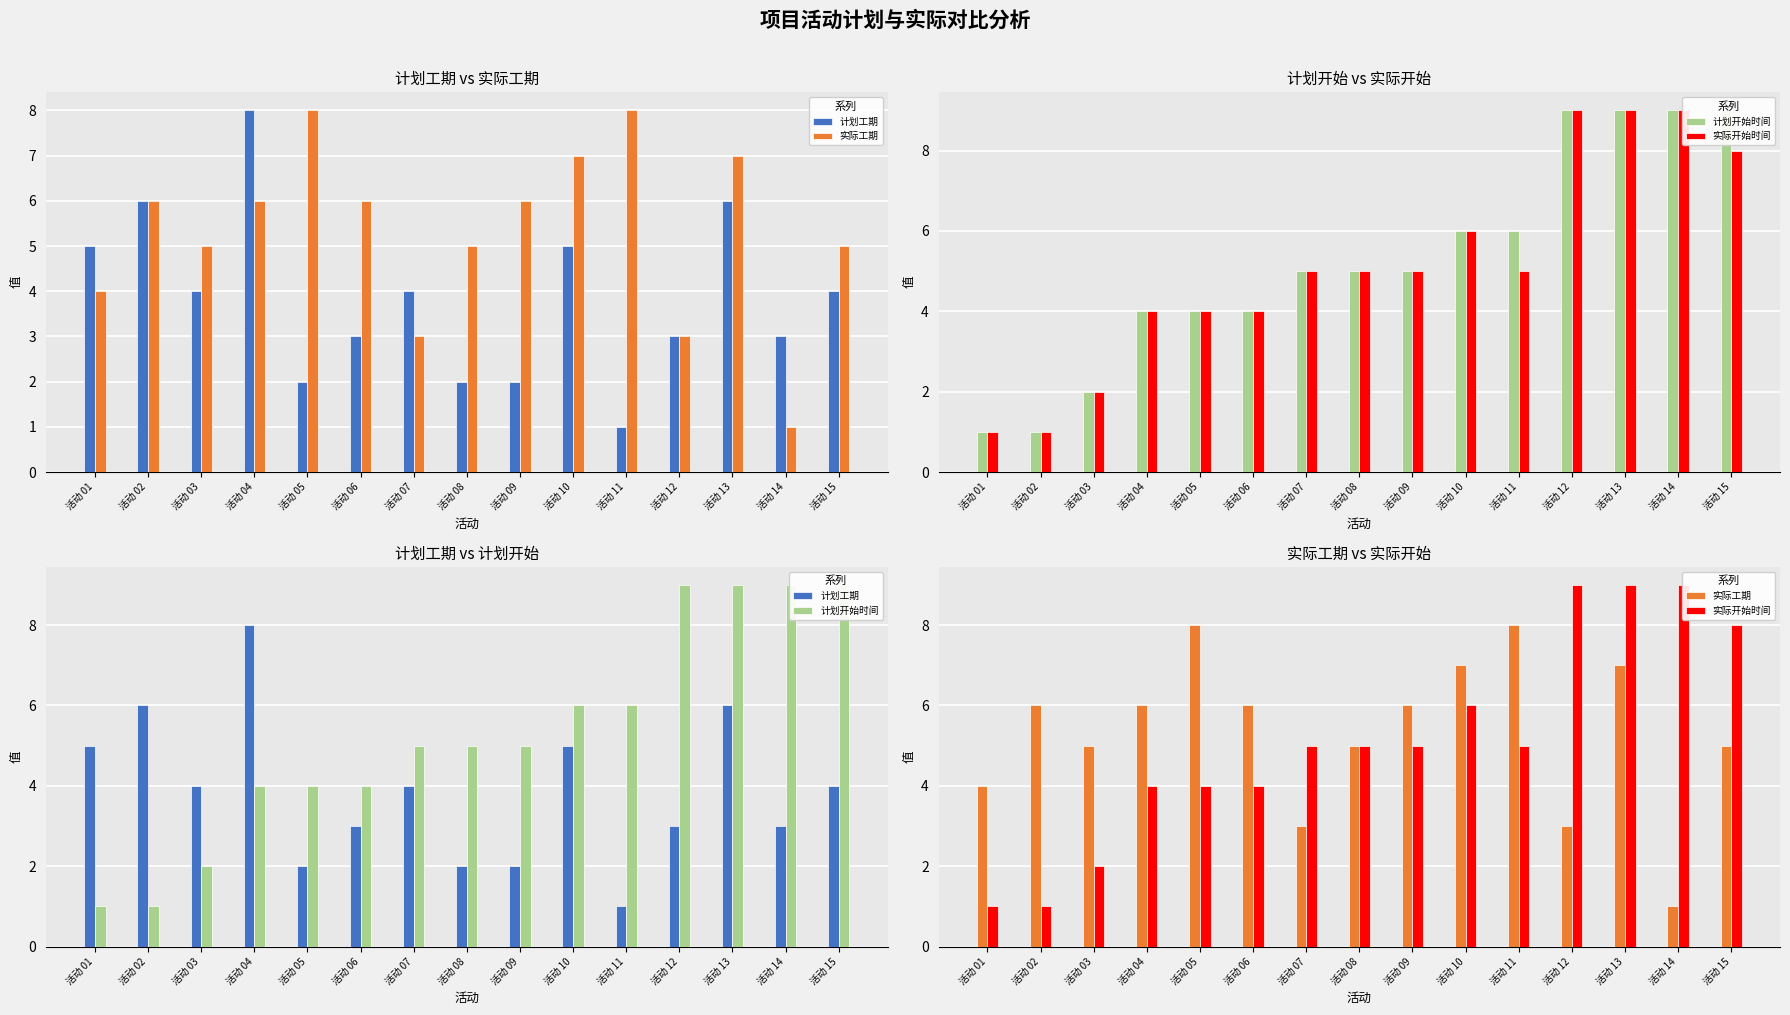

What are all the series names shown in the legend?

计划工期, 实际工期, 计划开始时间, 实际开始时间